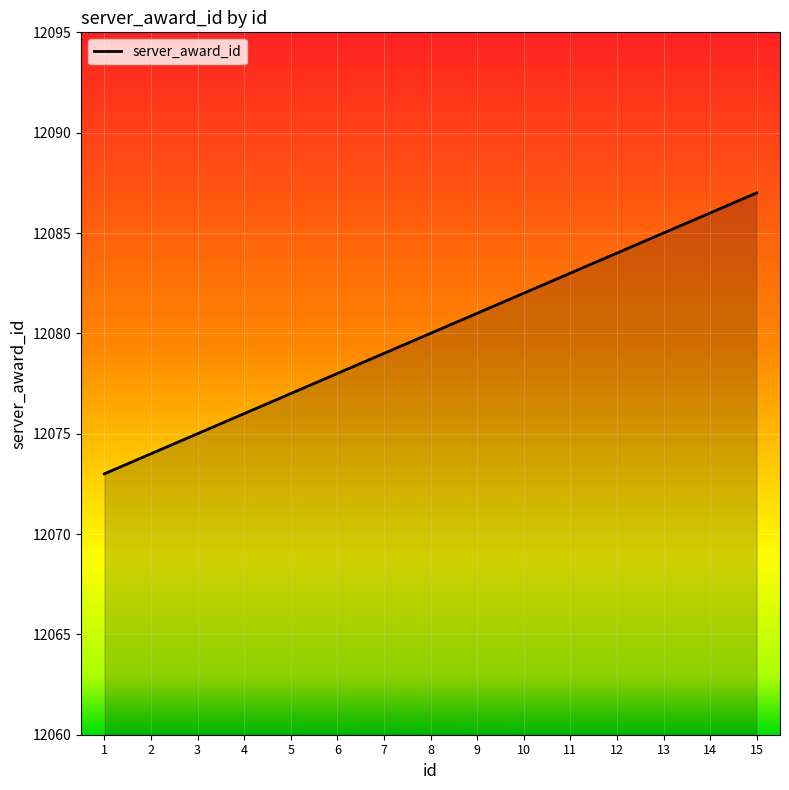

True or false: there are more than 2 points higher than both neighbors.

False